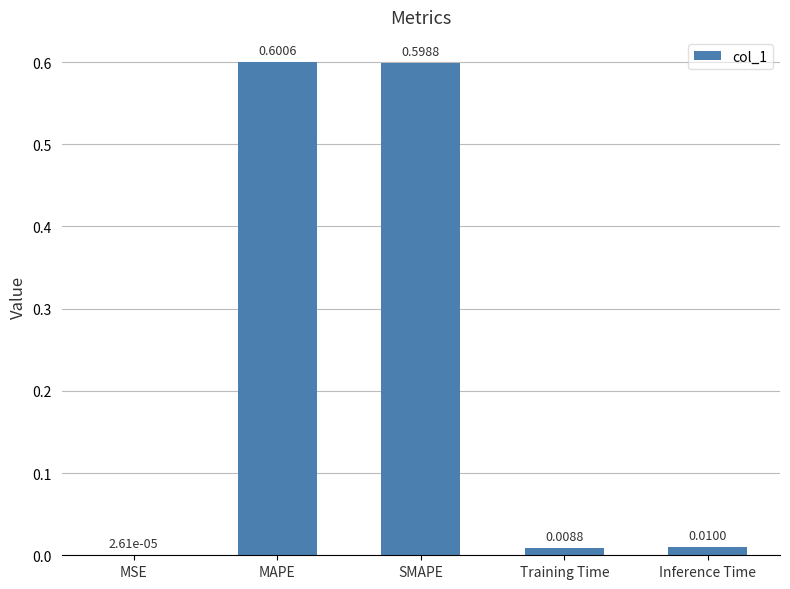

What is the change in value from MSE to SMAPE?

+0.6